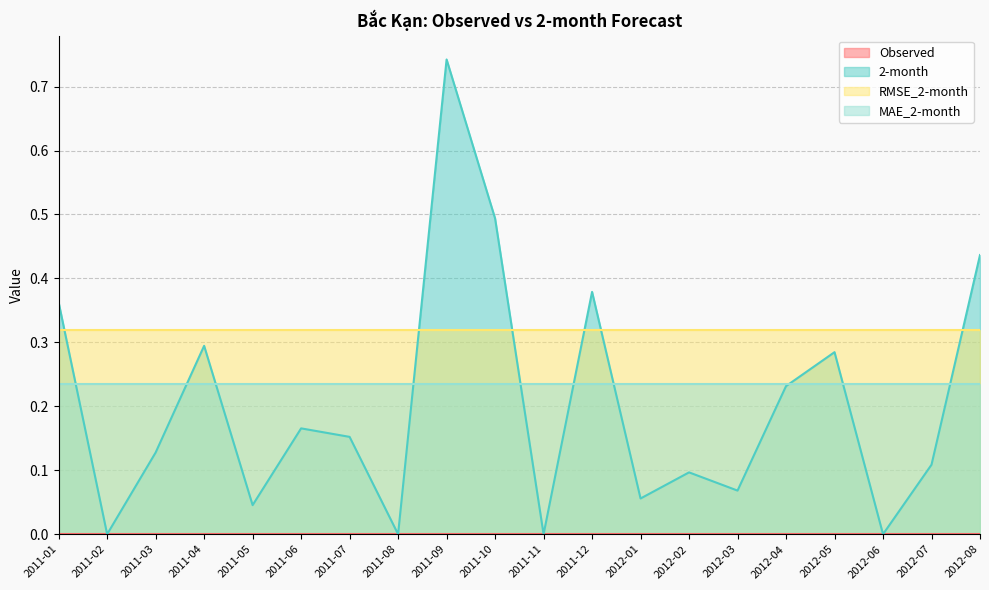

What is the total value across all series at 2011-05?

0.6